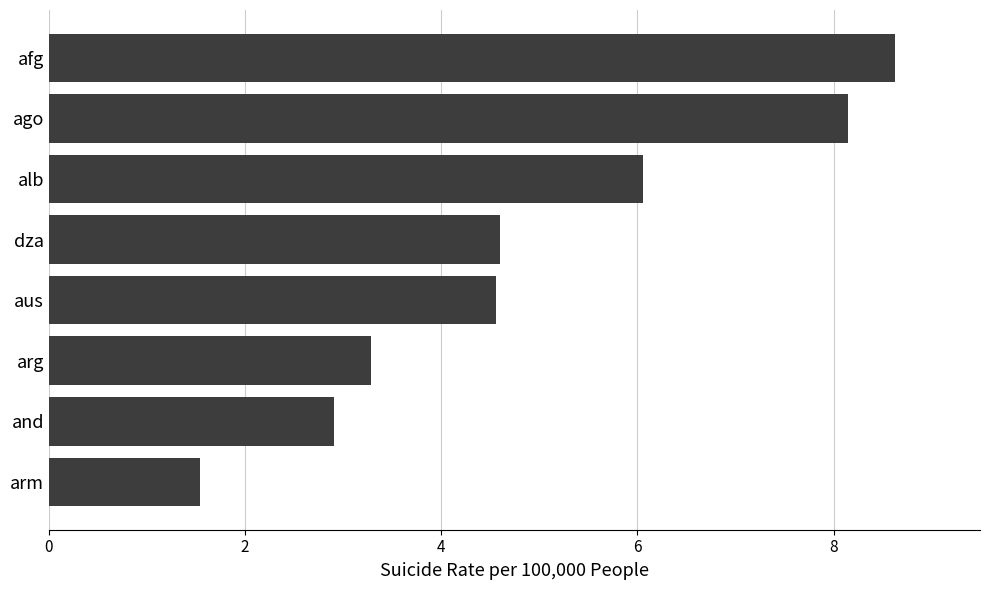

What is the label of the 8th bar from the bottom?

afg